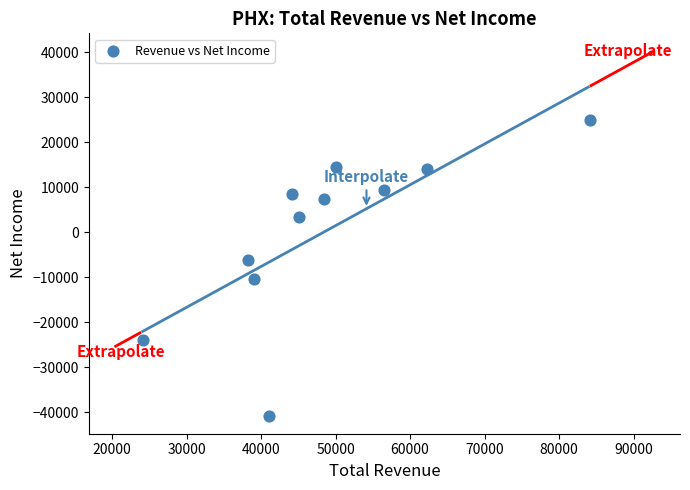

What is the average X value?

48473